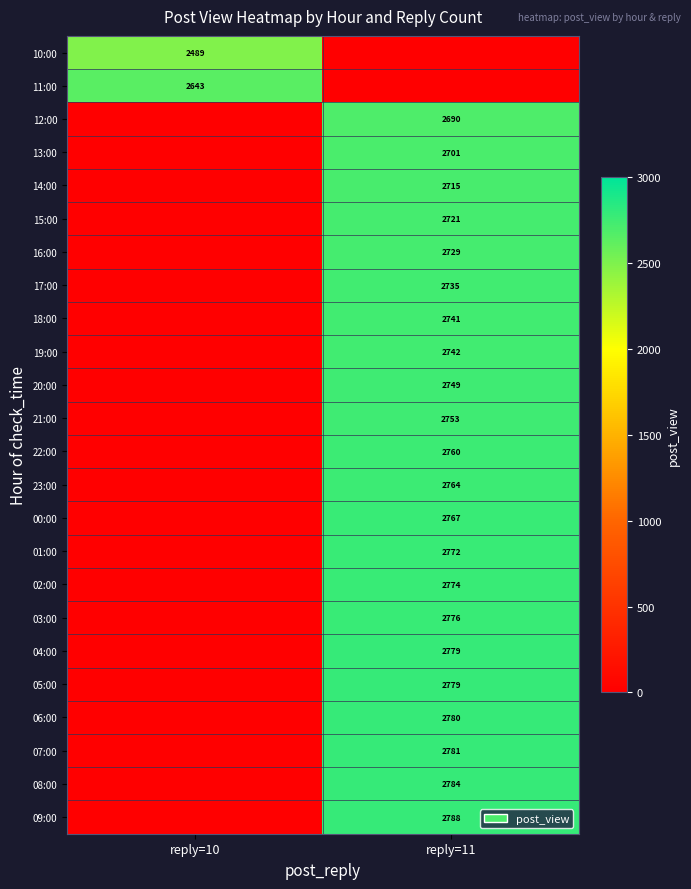

At how many categories does at least one series exceed 1757?

2